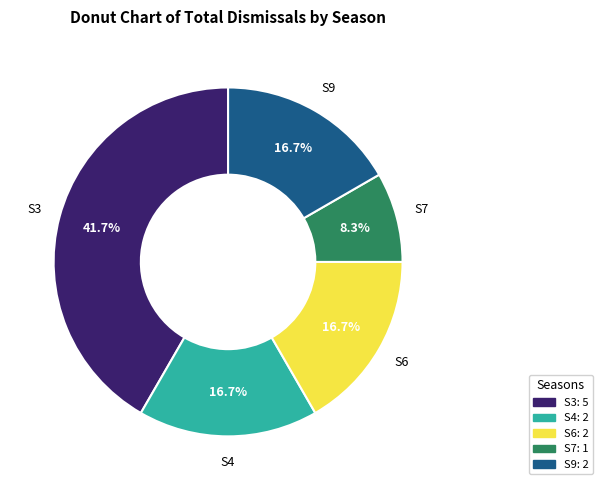

How many slices are in this pie chart?

5